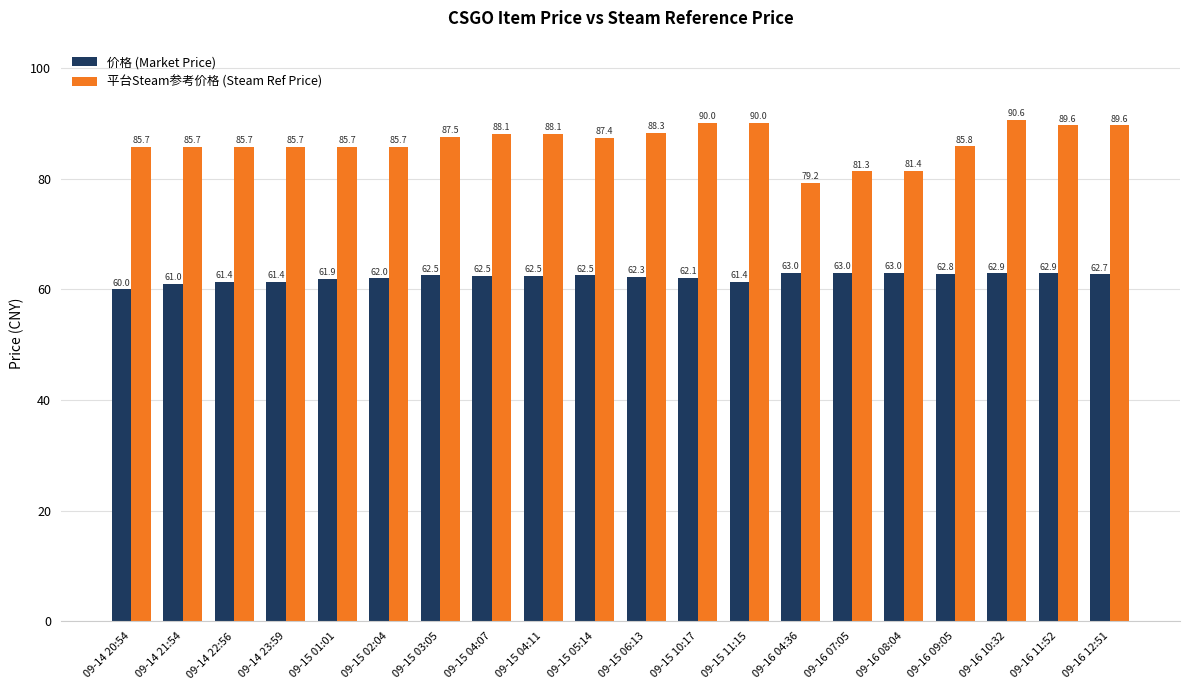

Are the bars grouped side by side (vs. stacked)?

Yes